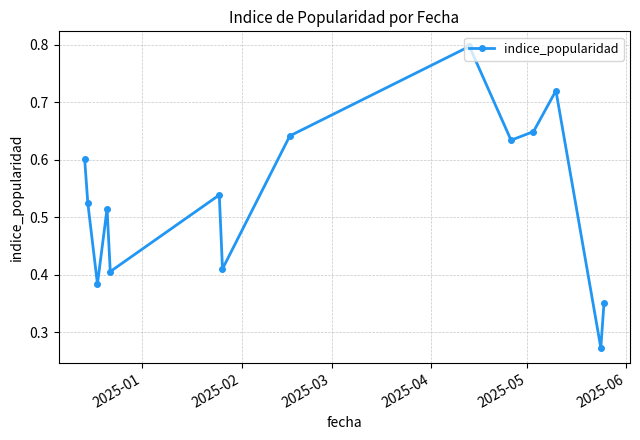

What is the sum of all values?

7.4